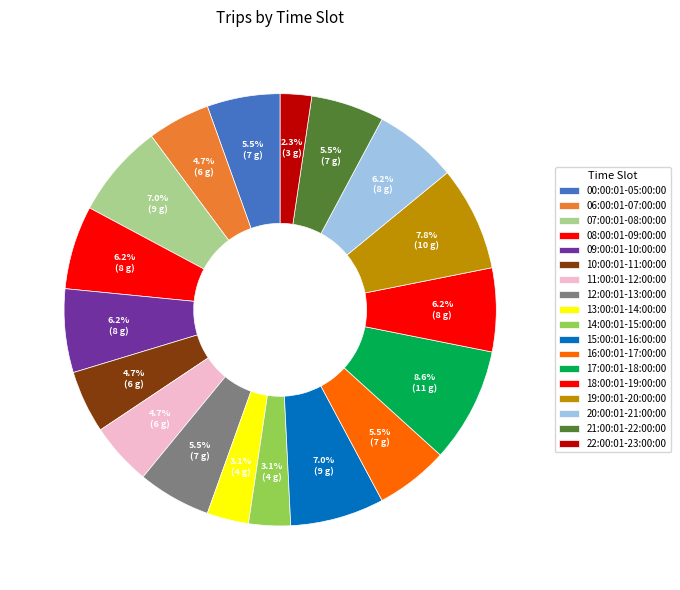

Is there a majority slice in this chart?

No